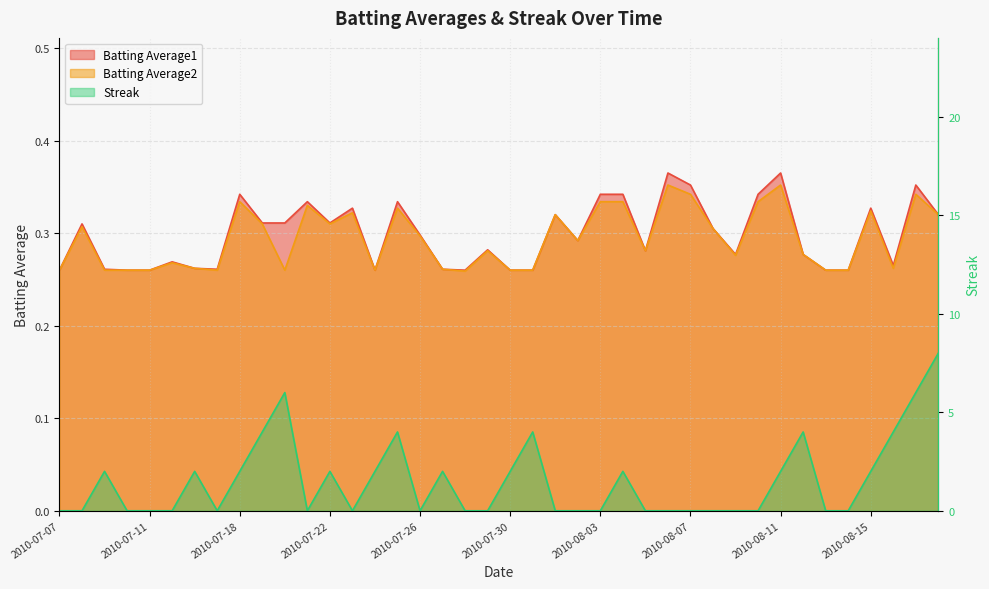

True or false: Batting Average1 and Batting Average2 cross at least once.

False